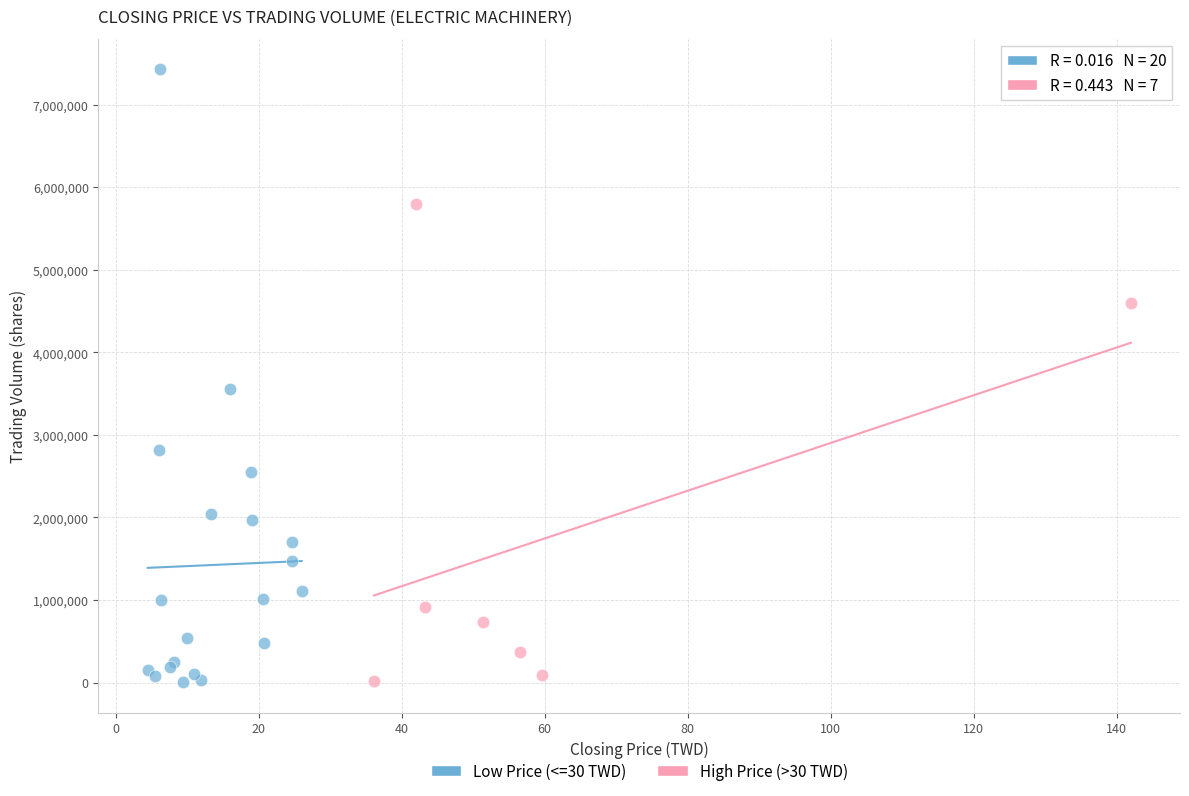

What are all the series names shown in the legend?

Low Price (<=30 TWD), High Price (>30 TWD)